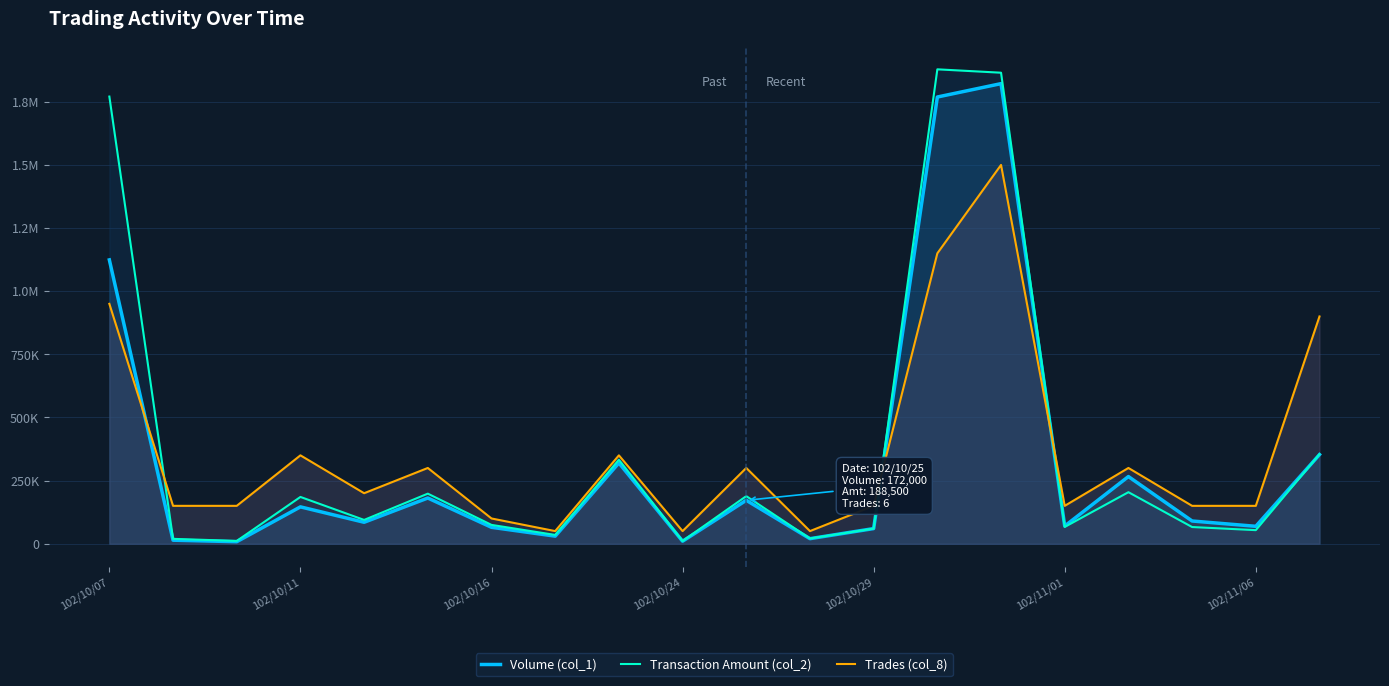

The Transaction Amount (col_2) series shows 204060 at 16. True or false?

True